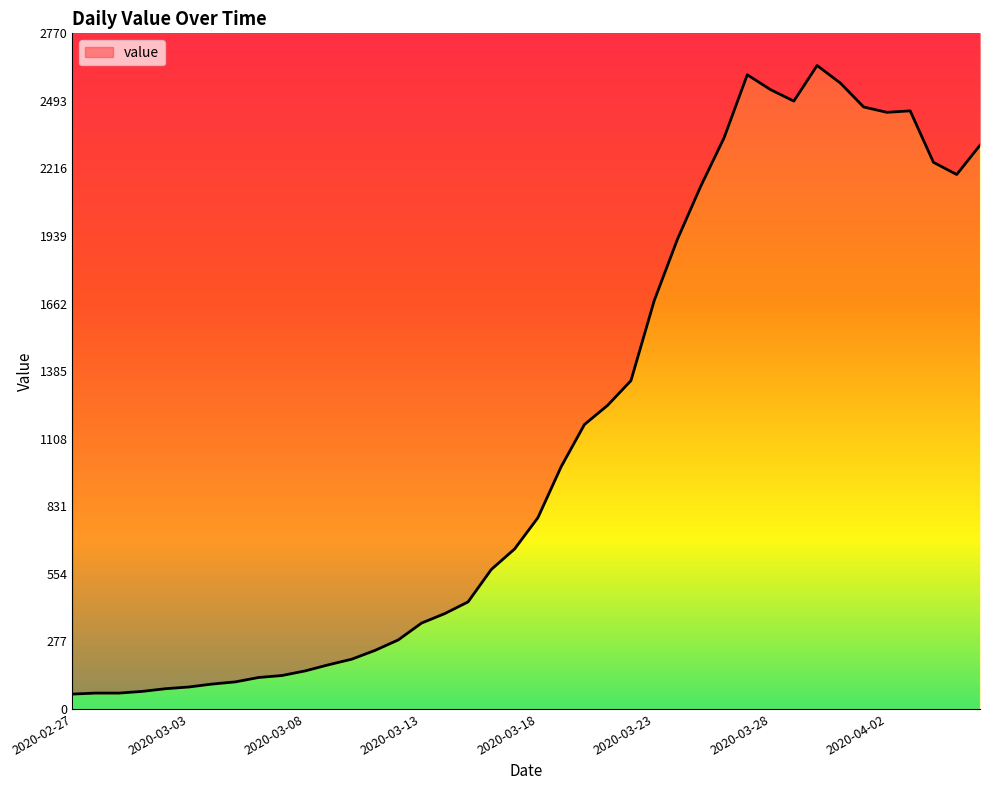

At which category does the data reach its first local valley?

2020-03-29